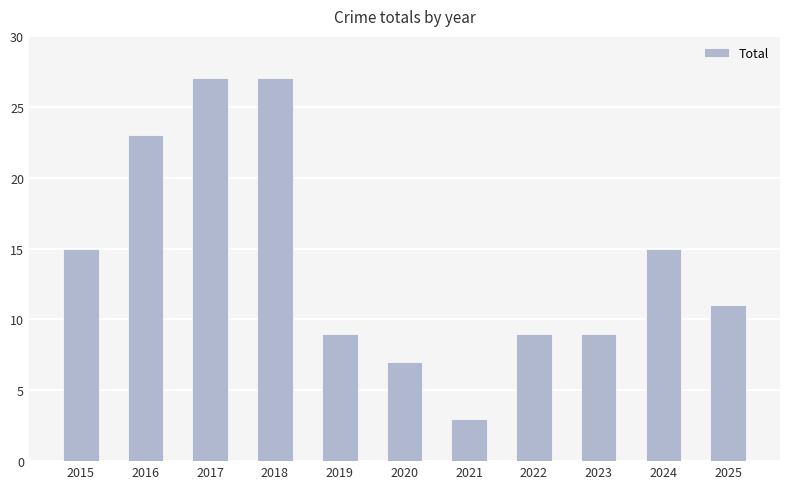

The value at 2017 is 27. True or false?

True